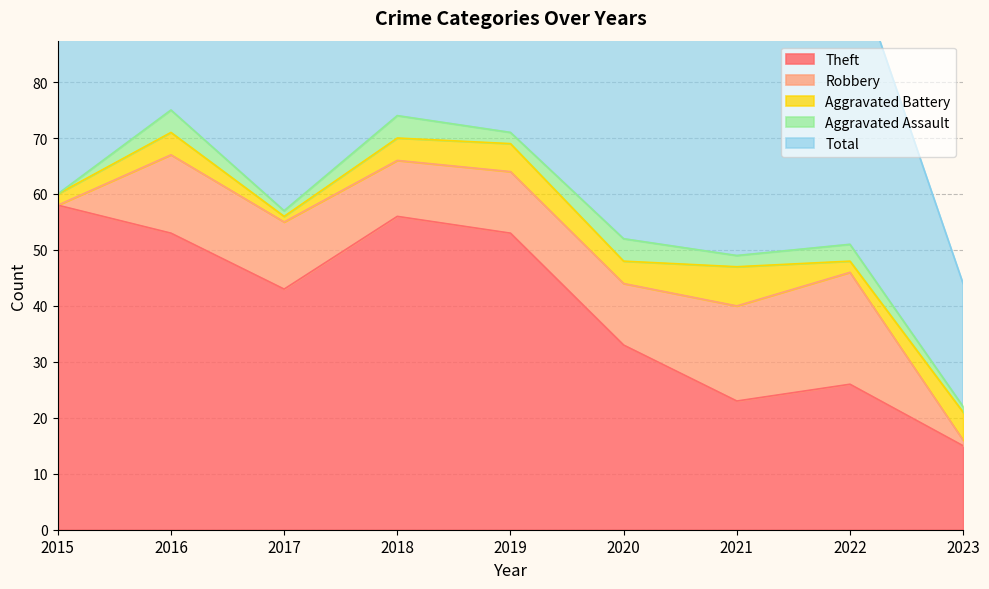

What is the total value across all series at 2020?

104